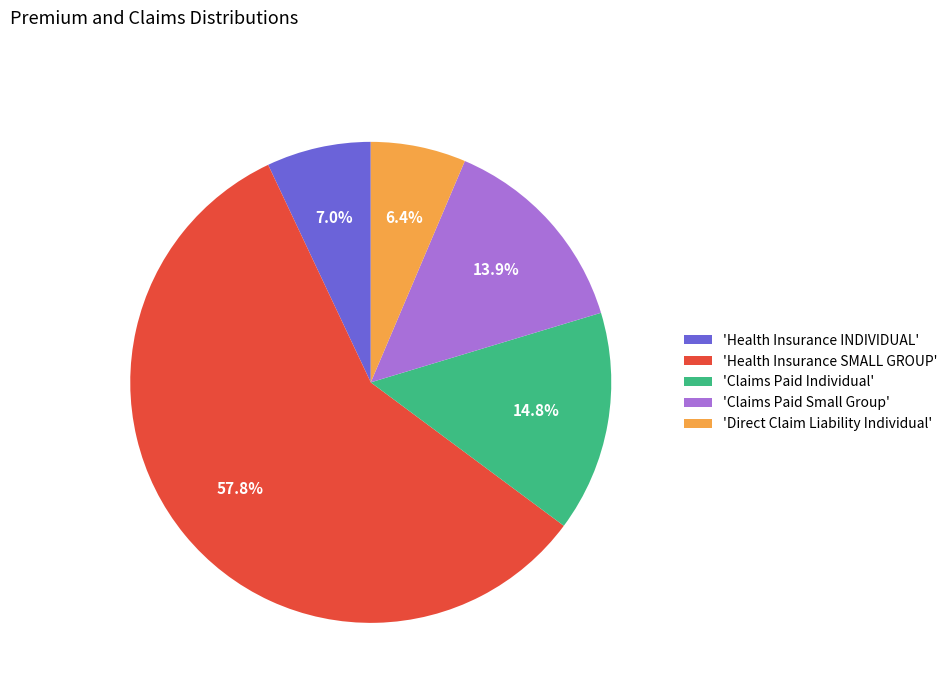

Rank the categories by value from highest to lowest.

'Health Insurance SMALL GROUP', 'Claims Paid Individual', 'Claims Paid Small Group', 'Health Insurance INDIVIDUAL', 'Direct Claim Liability Individual'